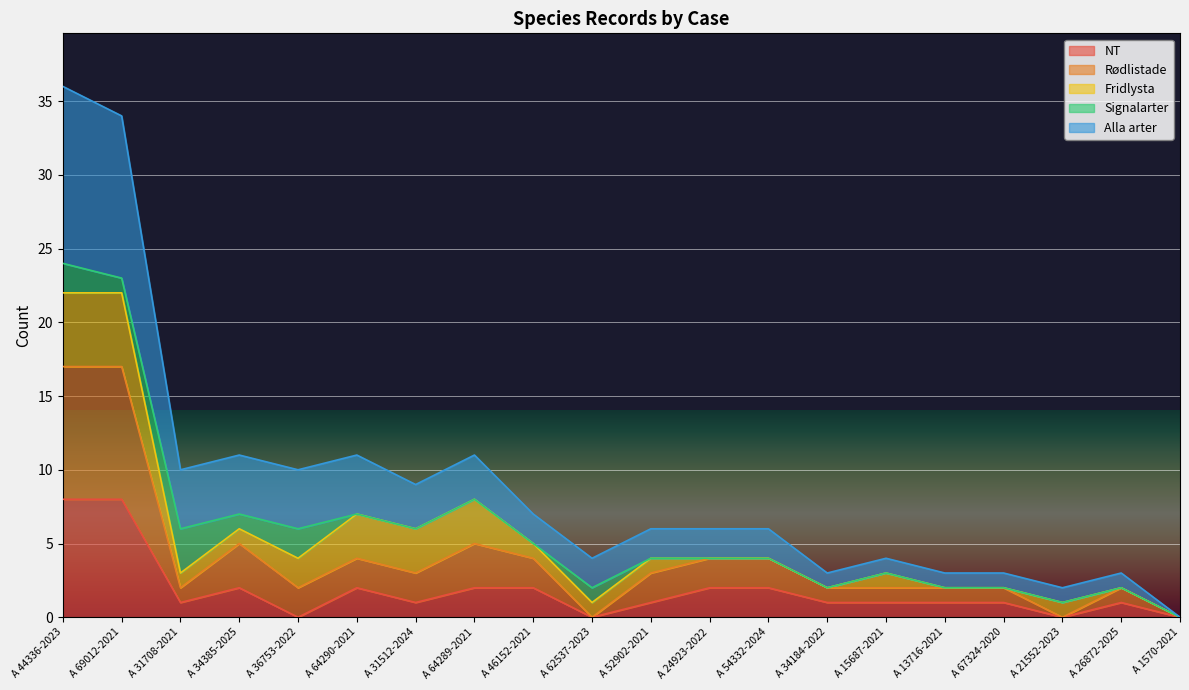

What is the total value across all series at A 54332-2024?

6